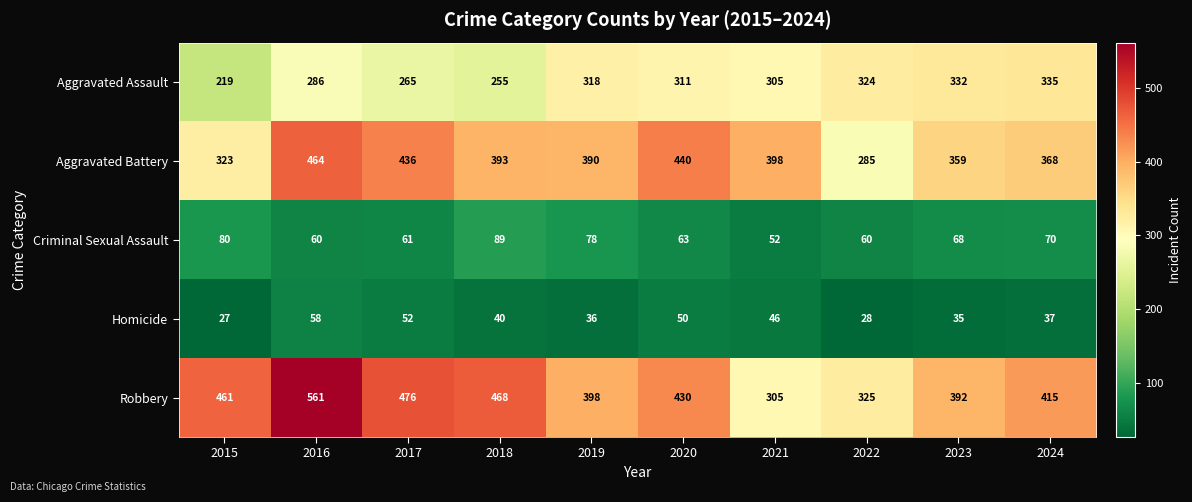

Count the number of data series in this chart.

5